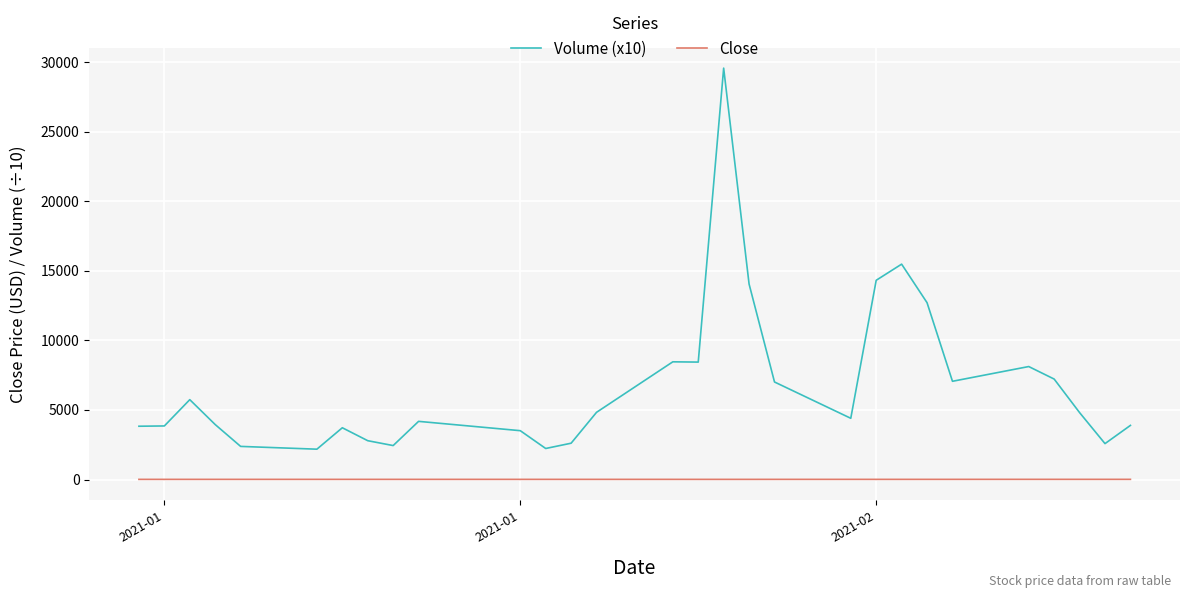

True or false: Volume (x10) and Close cross at least once.

False